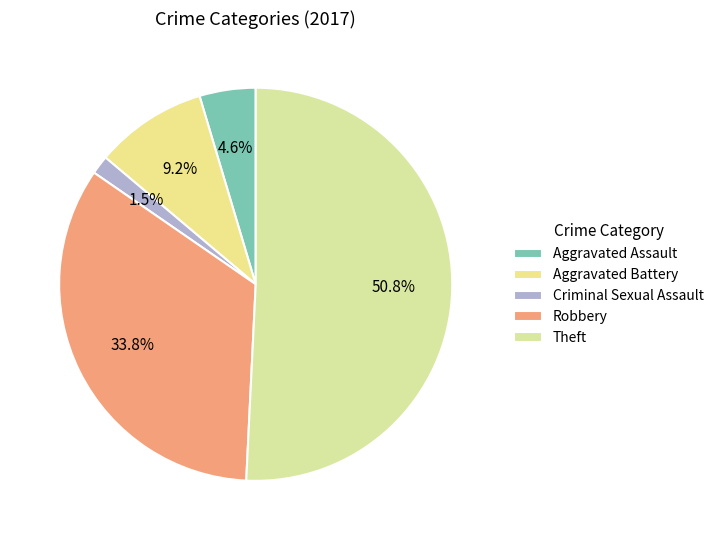

Combined, what portion of the pie is Criminal Sexual Assault and Theft?

52.3%